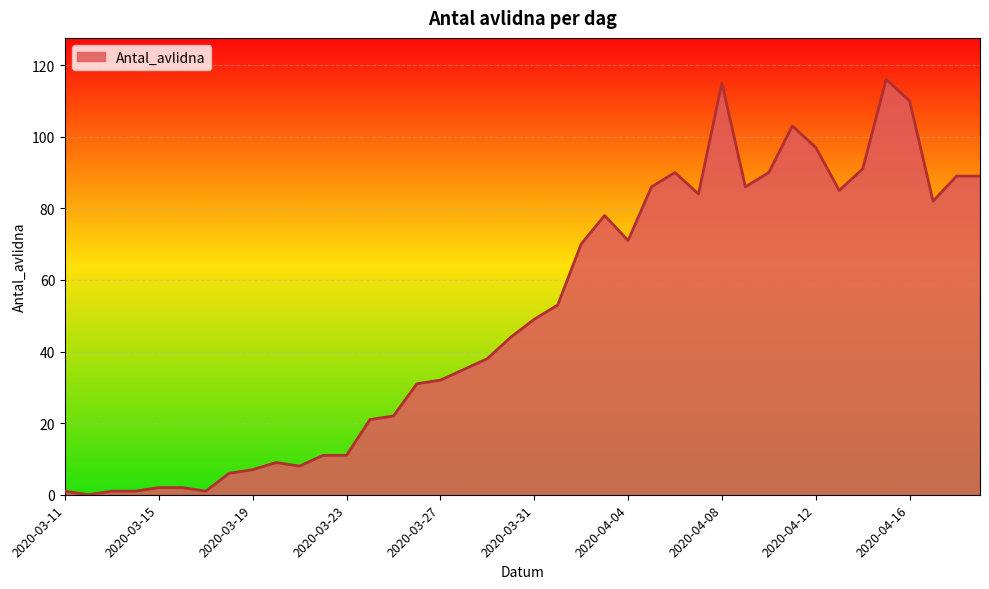

What is the maximum value shown in the chart?

116